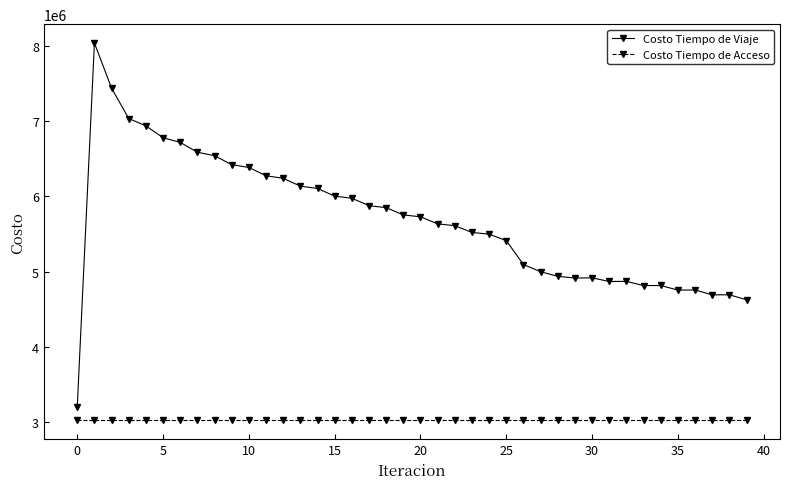

Which series has the widest spread of values?

Costo Tiempo de Viaje